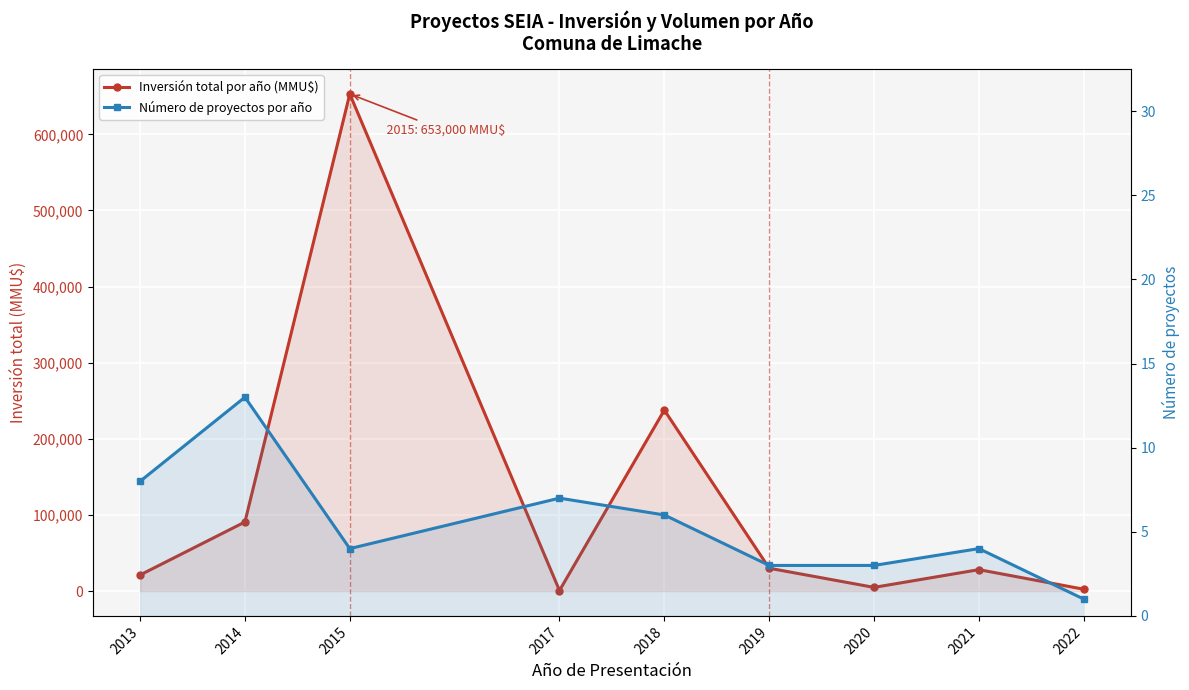

Which category has the lowest value in the Inversión total por año (MMU$) series?

2017